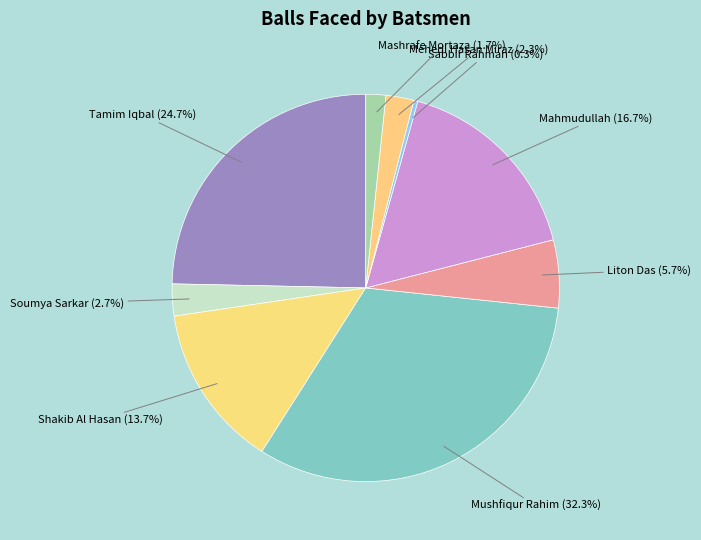

What is the smallest slice in the pie chart?

Sabbir Rahman